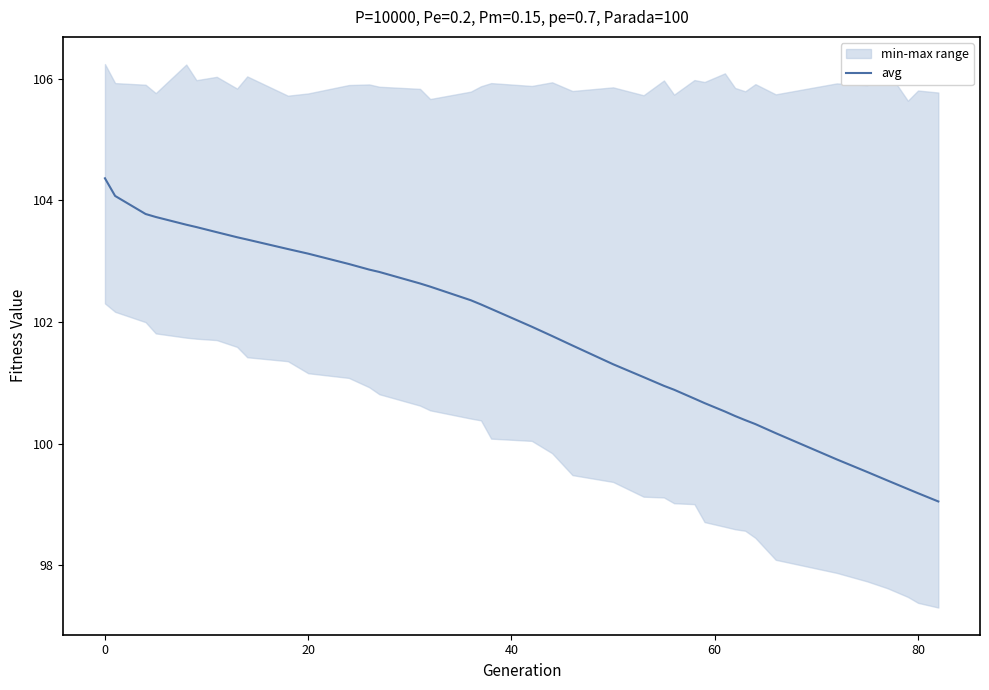

What is the lowest value of the avg series?

99.0